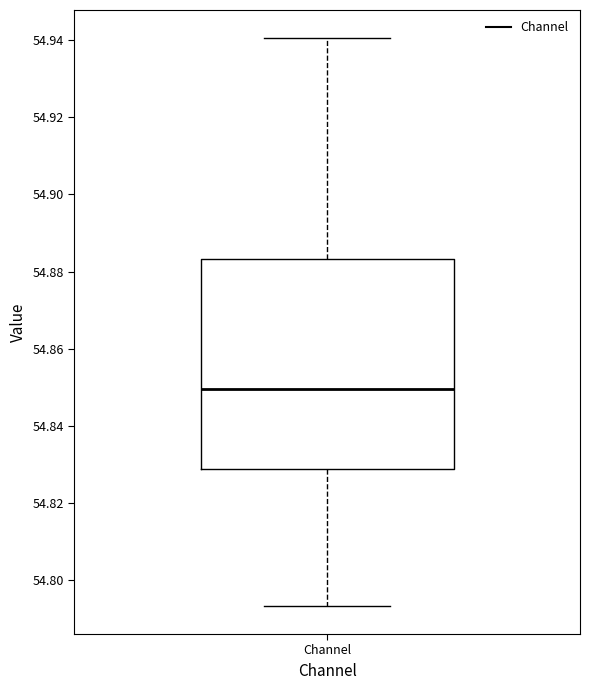

Transcribe this box plot: give where the median line is, the range the box spans, and where the two whiskers end, as read against the y-axis. The values are not printed on the chart, so give them approximately, as read against the axis.

median 54.850, box 54.828 to 54.884, whiskers 54.794 to 54.940